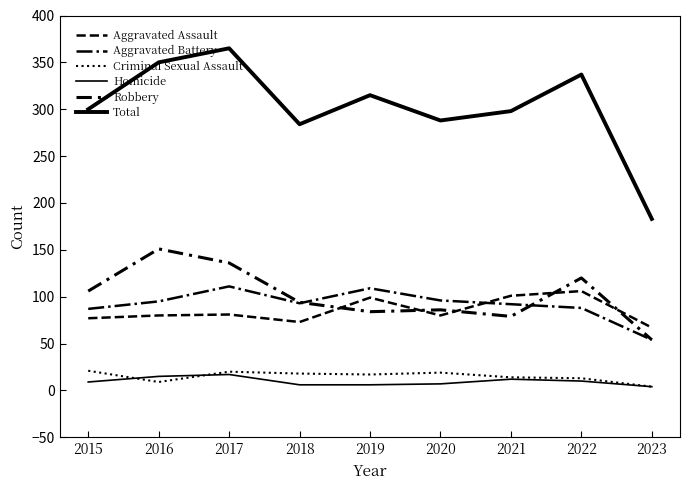

How many categories are shown in the chart?

9